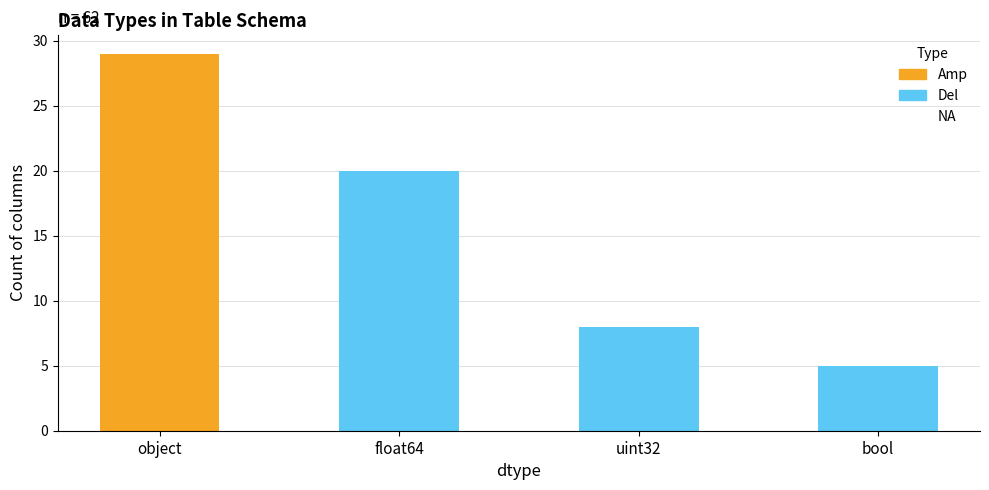

Between uint32 and bool, which is larger?

uint32